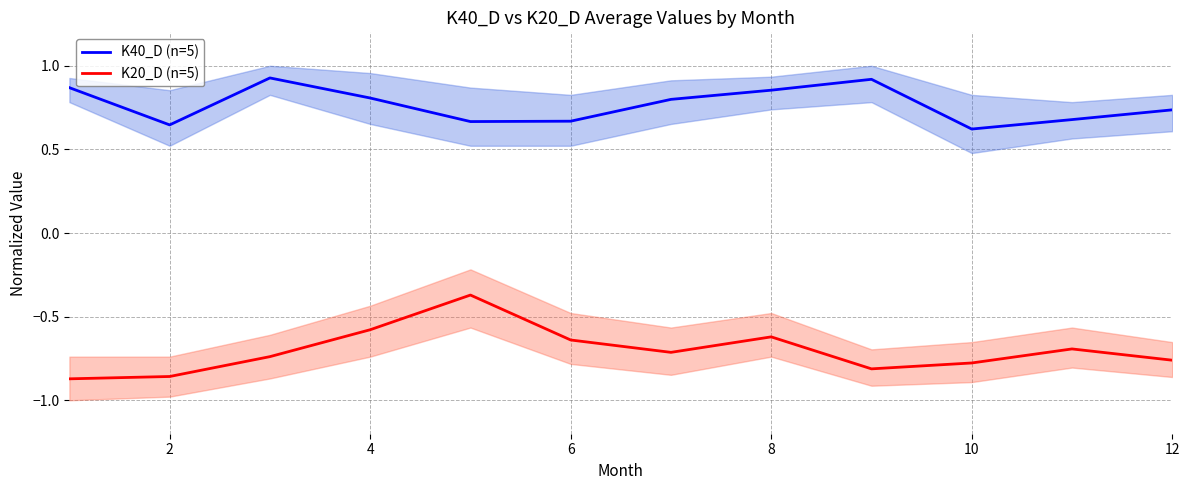

How many lines are shown in the chart?

2